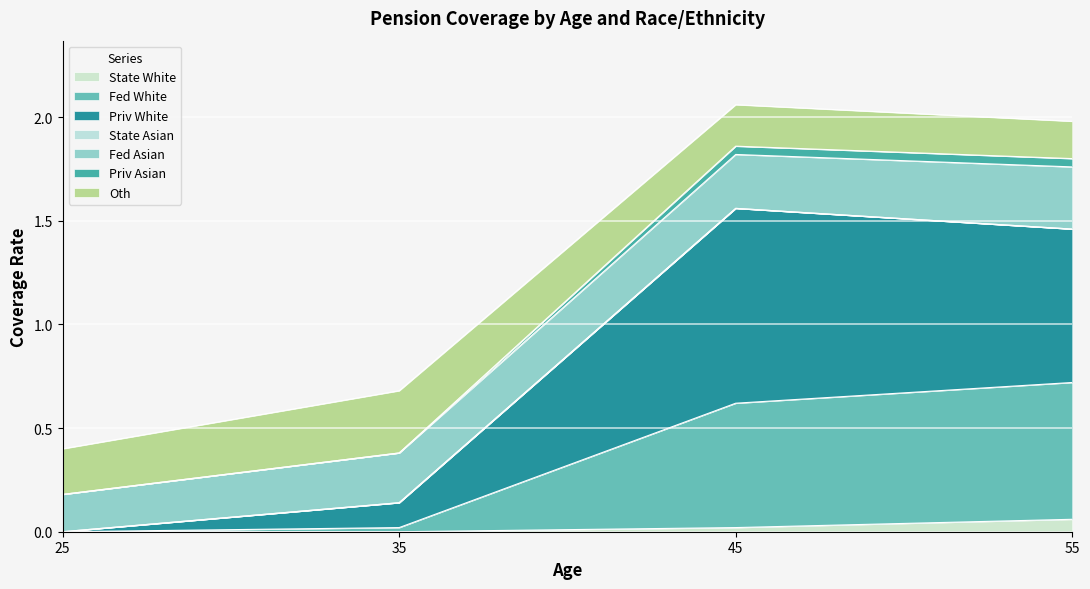

How many lines are shown in the chart?

7